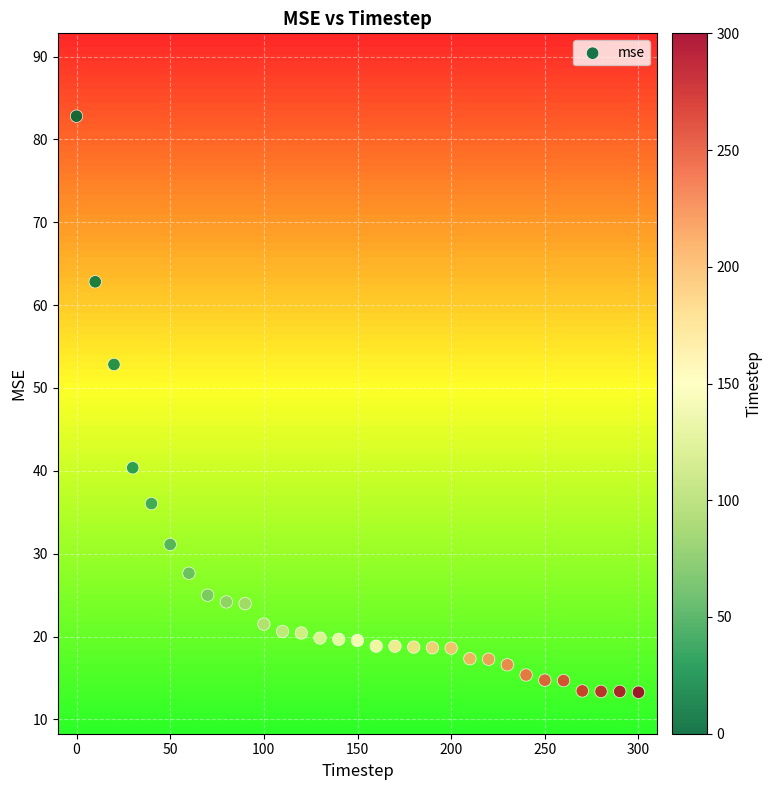

What is the range of Y values (max minus min)?

69.5